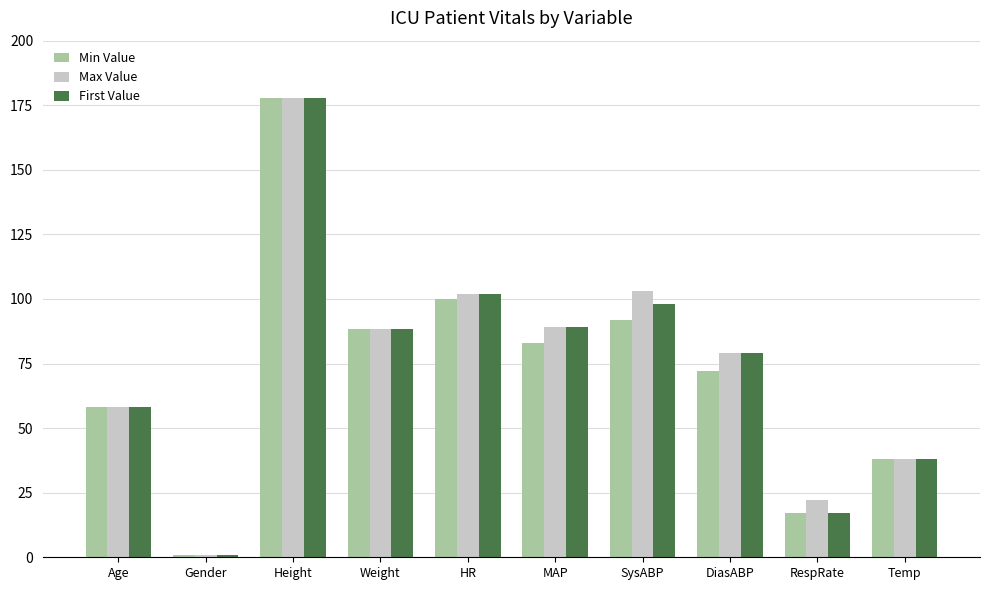

What is the greatest value displayed?

177.8